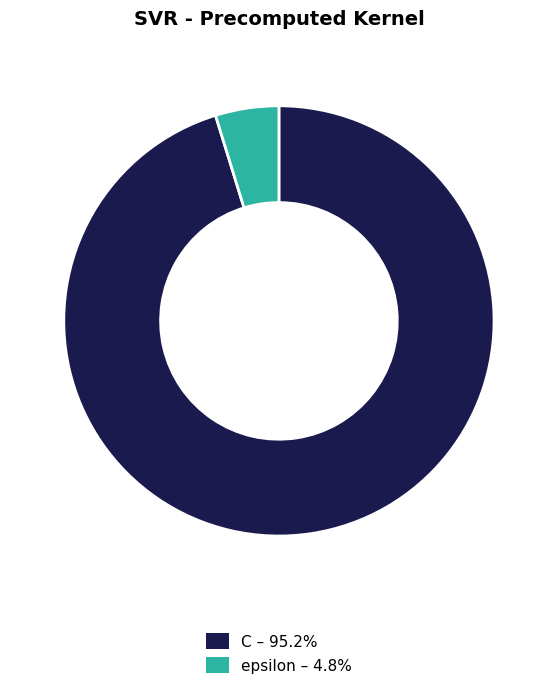

Do epsilon – 4.8% and C – 95.2% together represent more than half of the pie?

Yes